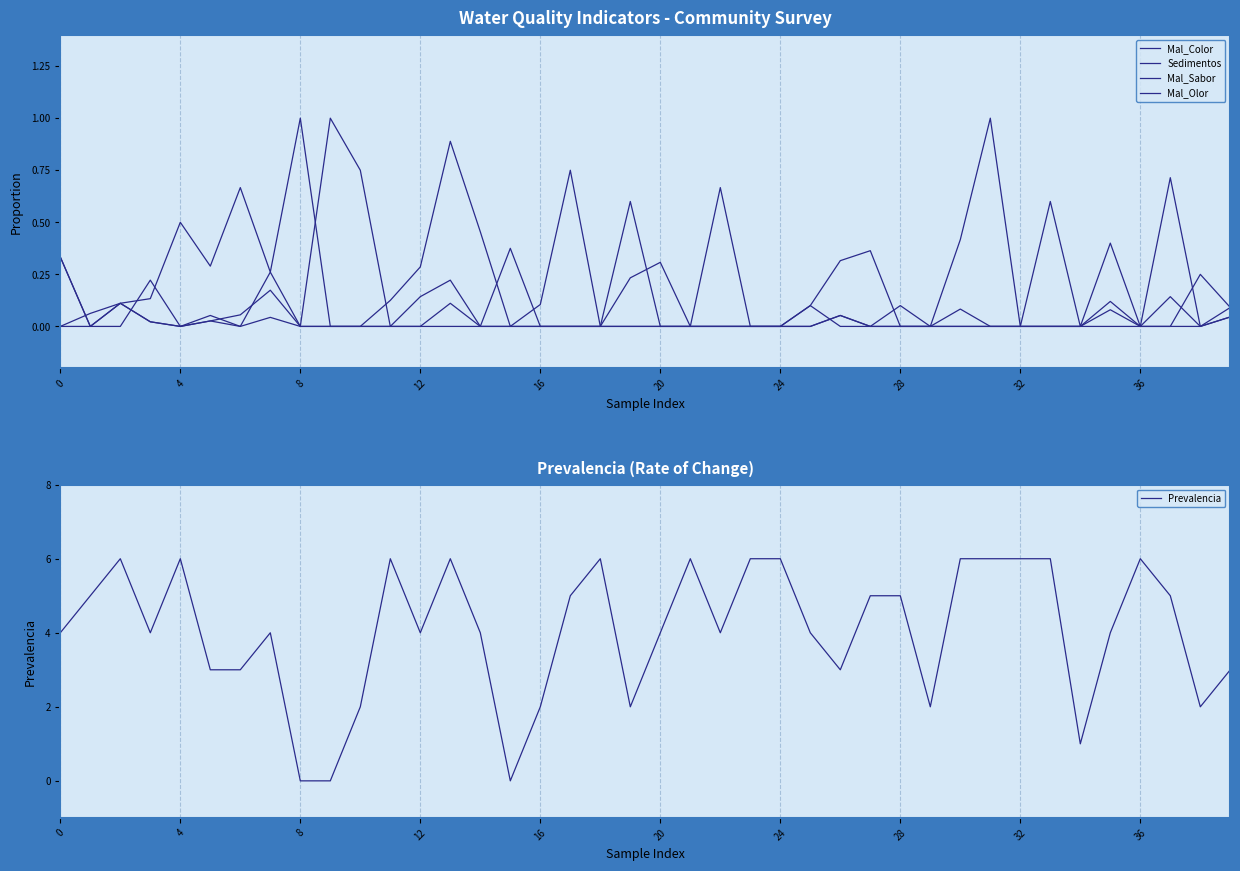

What is the difference between the highest and lowest values at 27?

5.0